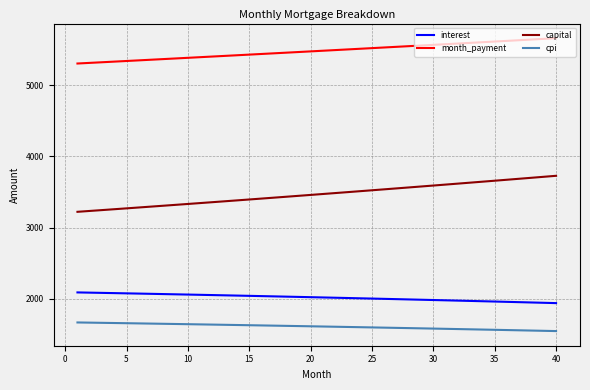

Is this an area chart (filled region under the line)?

No